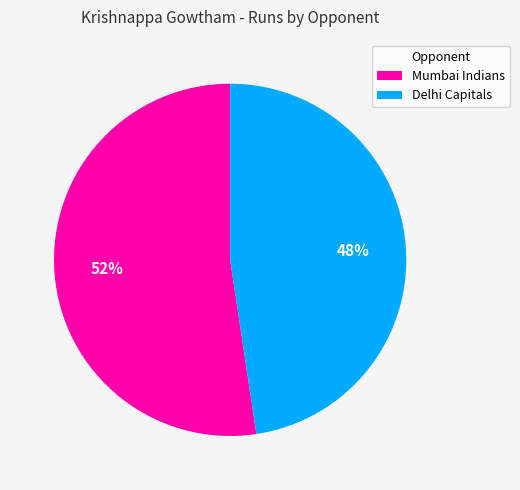

The Mumbai Indians slice represents 52% of the pie. True or false?

True